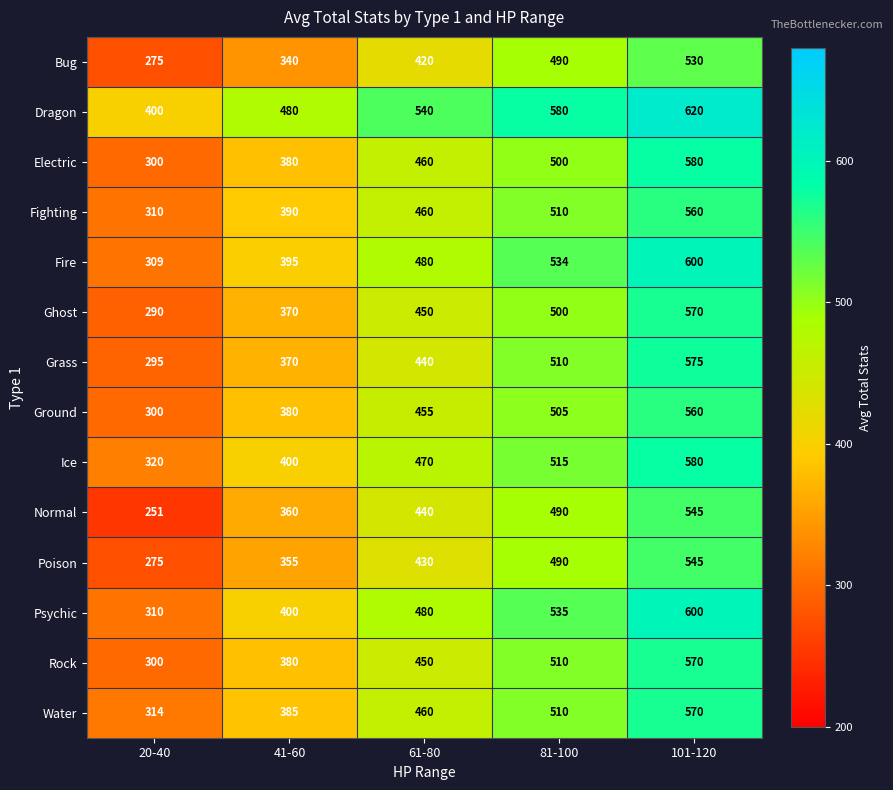

How many Ghost values are between 370 and 500?

3